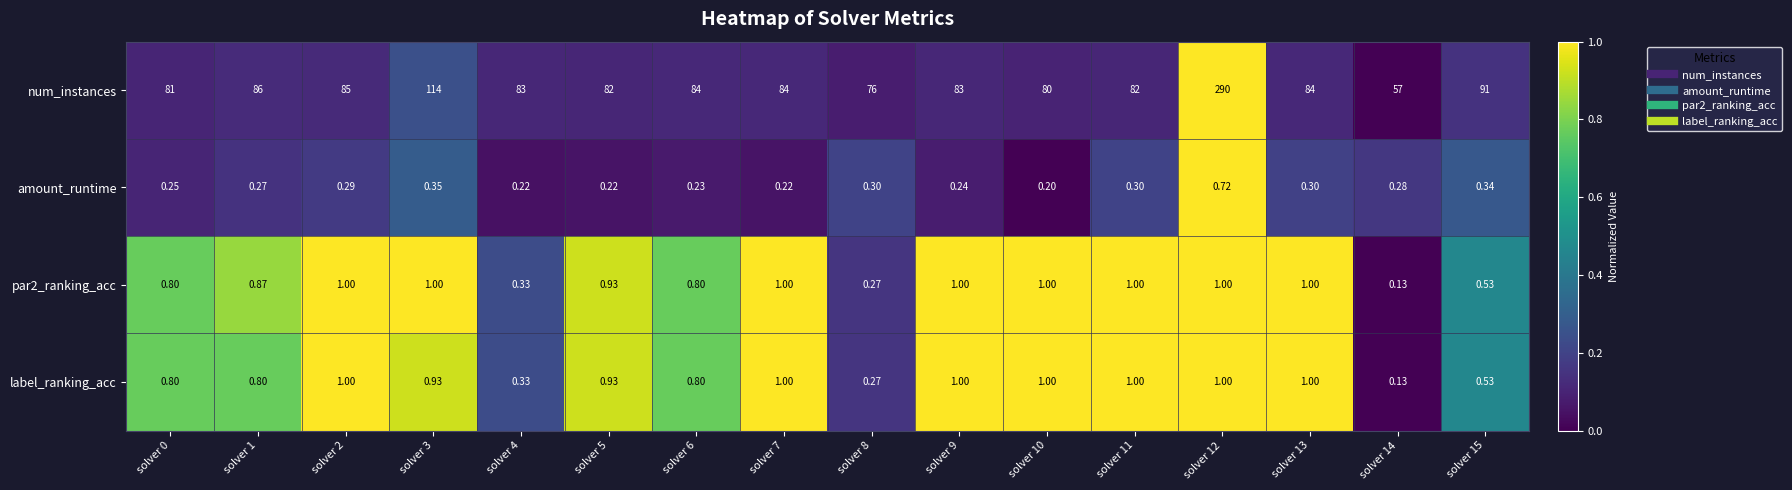

Which series has the largest total across all categories?

num_instances